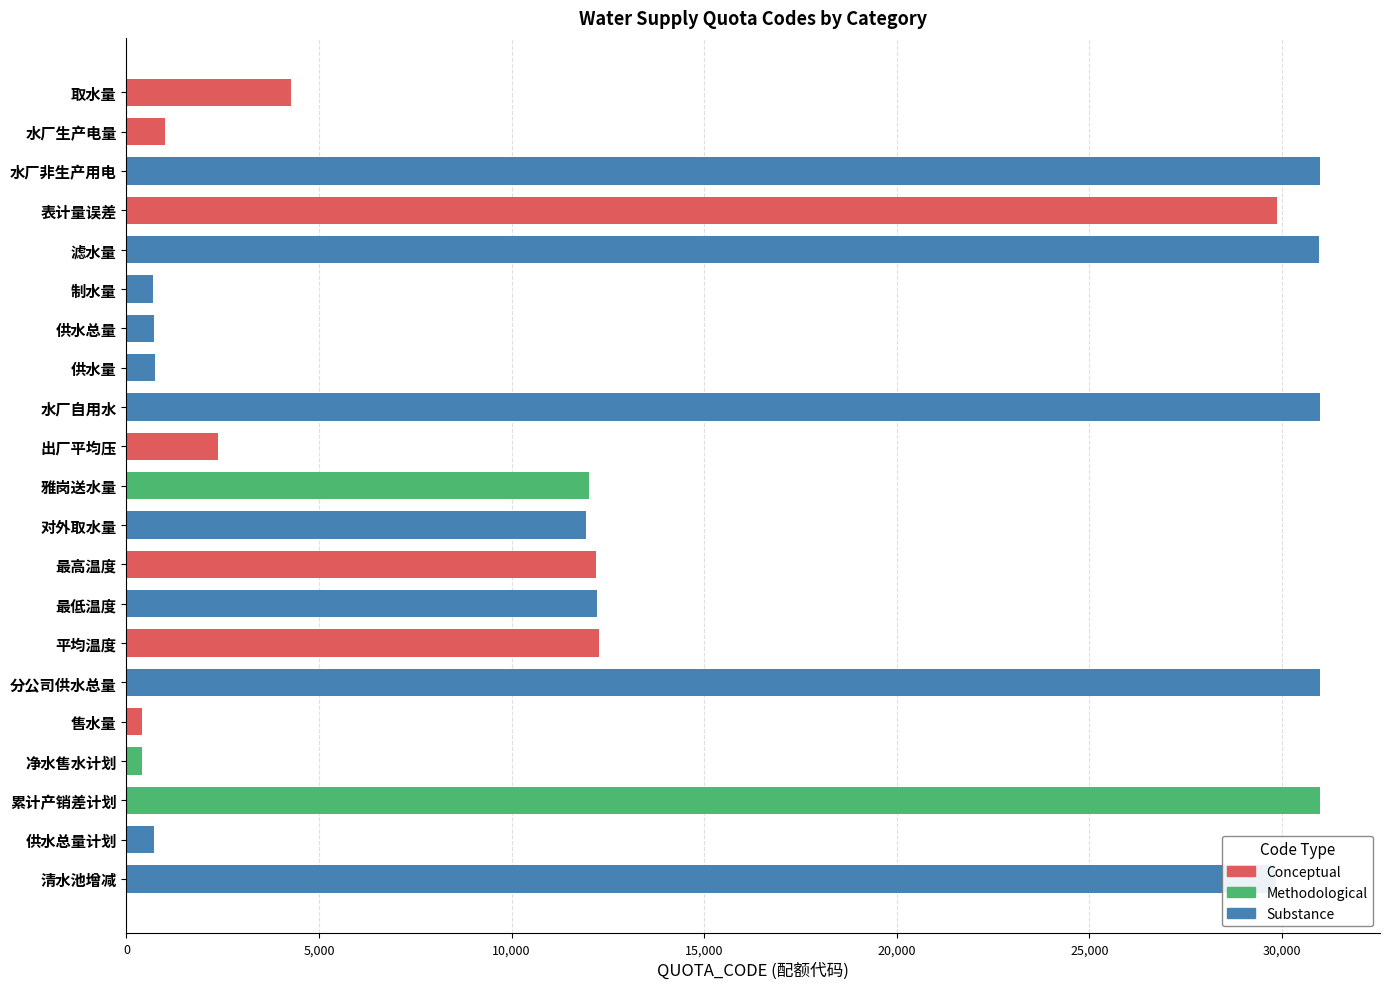

Read the value at 水厂自用水.

30985